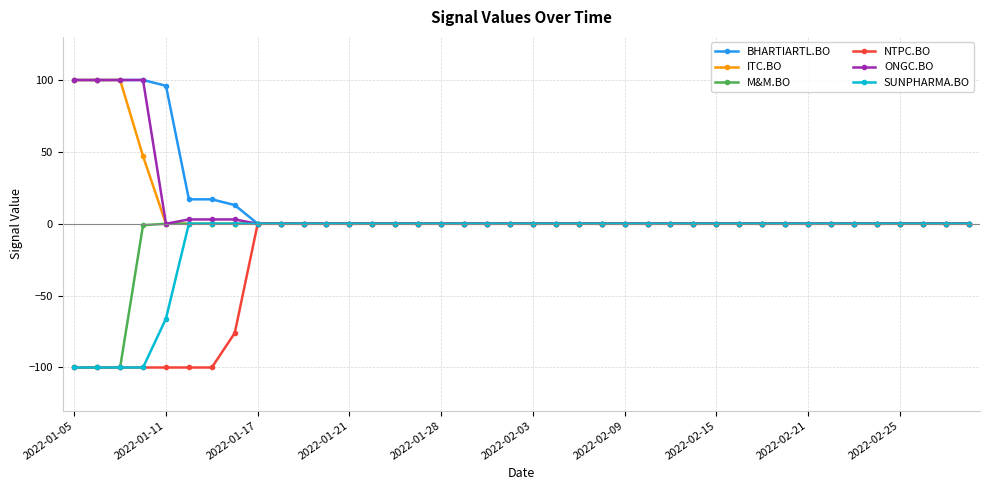

True or false: BHARTIARTL.BO has more than 0 points higher than both neighbors.

False